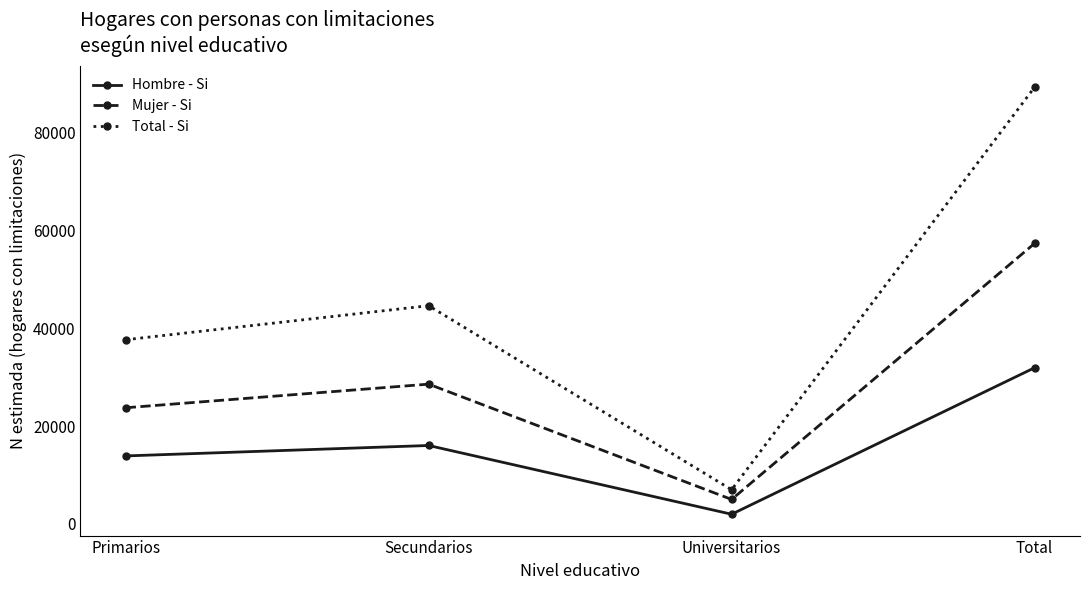

What is the label of the 1st point from the left?

Primarios